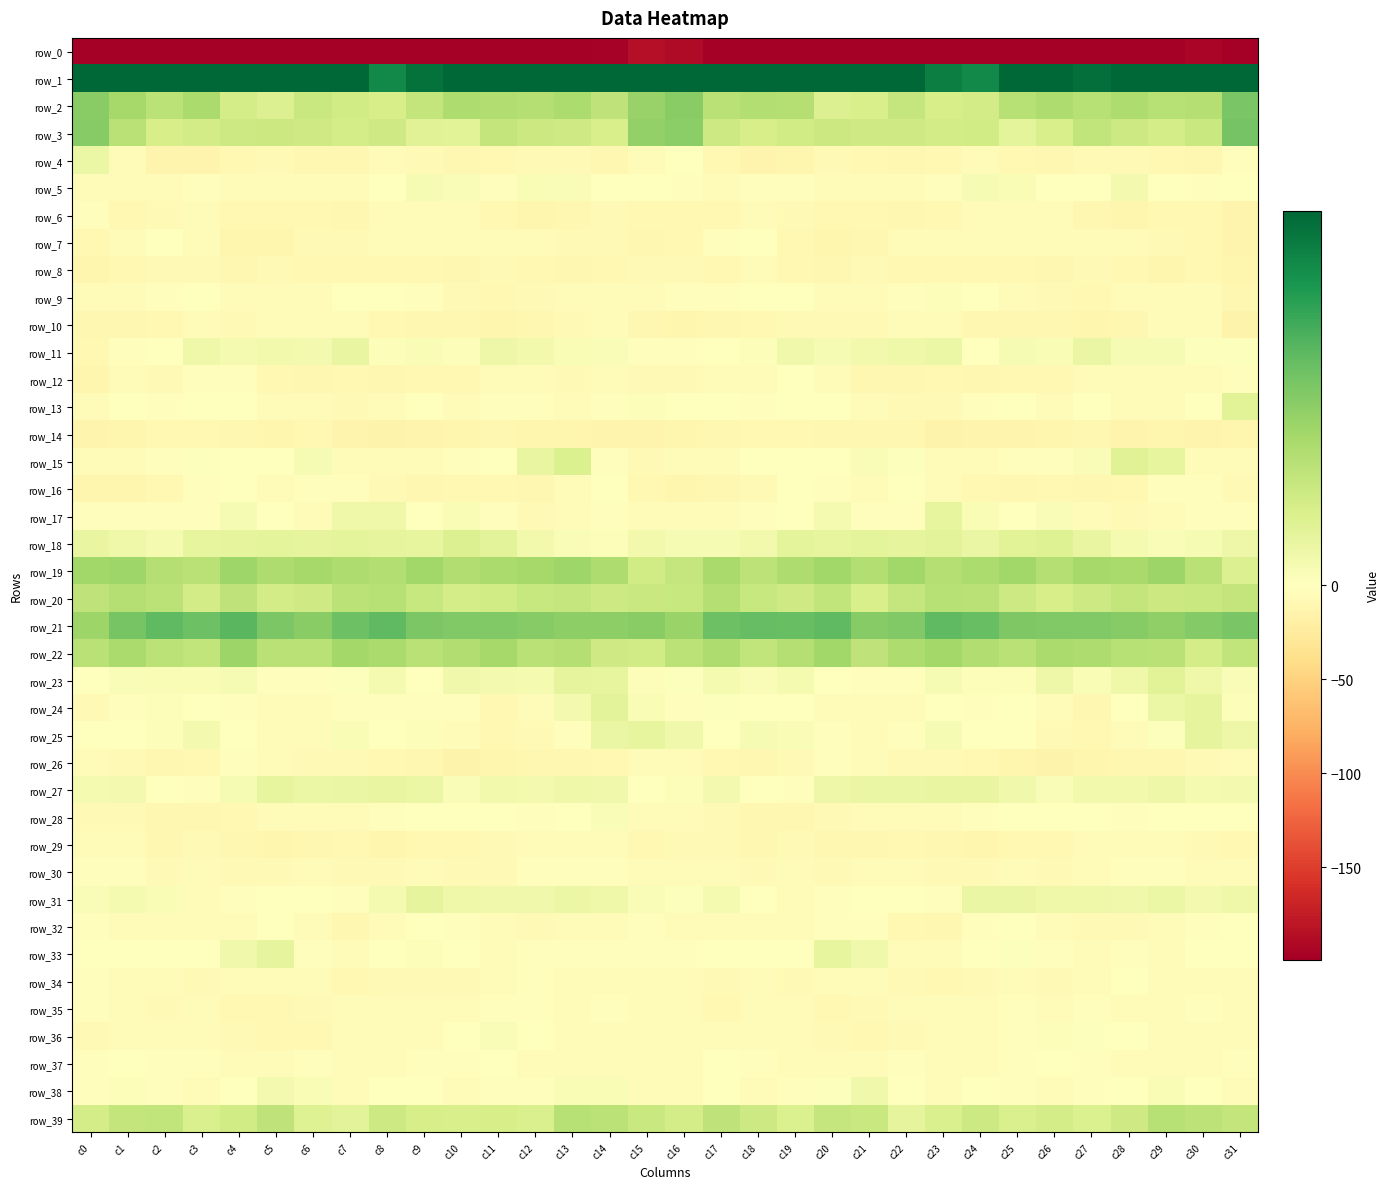

Which label corresponds to the smallest value in the chart?

c0